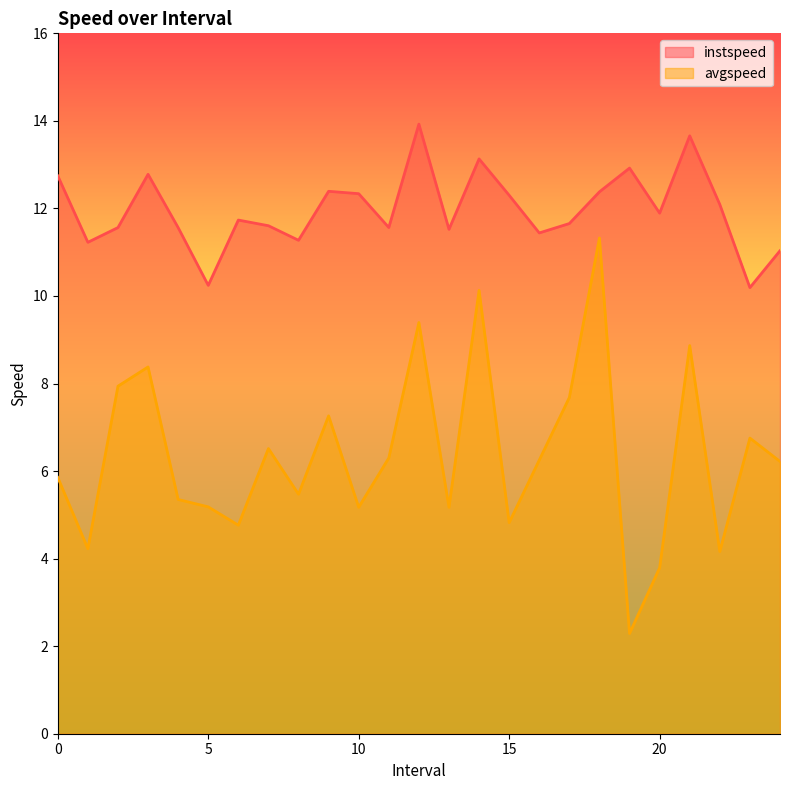

What is the maximum value shown in the chart?

13.9